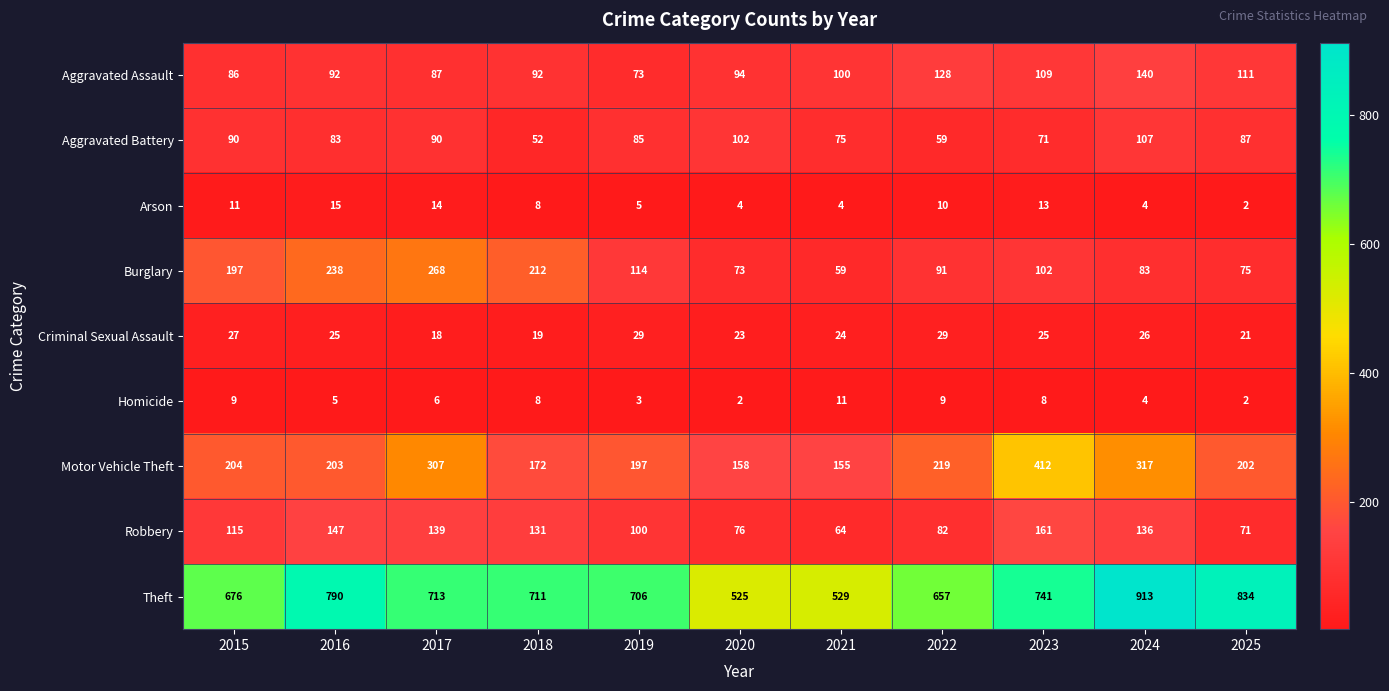

What is the sum of the Criminal Sexual Assault values at 2023 and 2017?

43